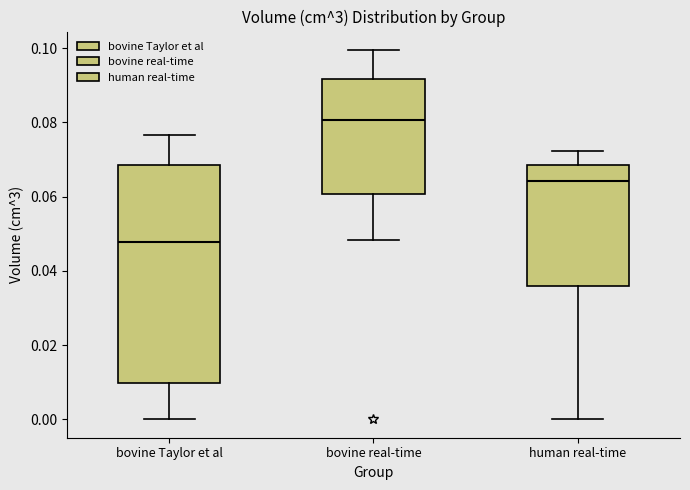

Comparing the boxes themselves (not the whiskers), which one is the tallest?

bovine Taylor et al